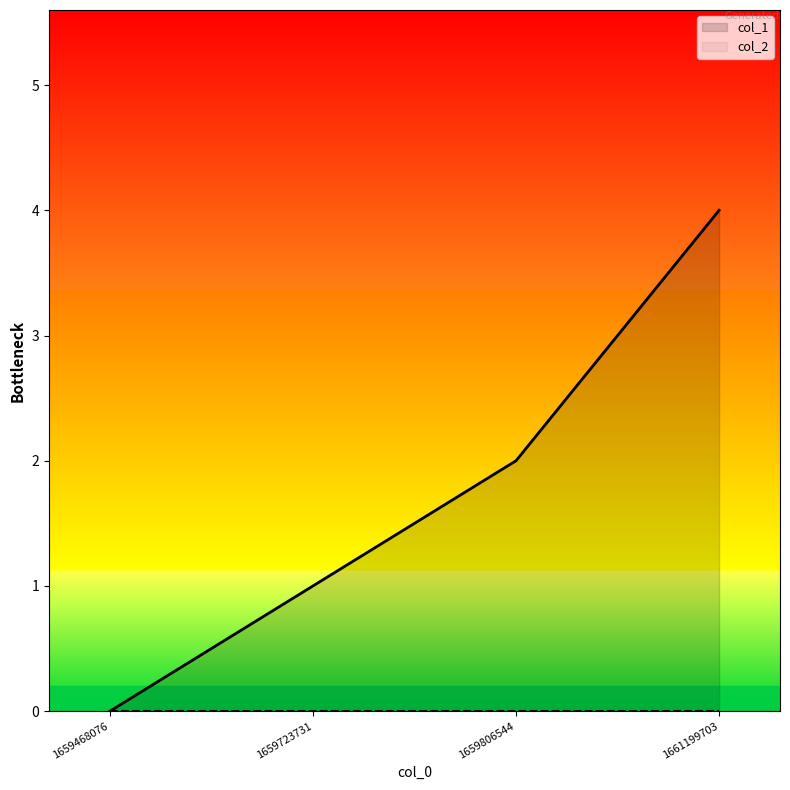

Rank the categories by value from highest to lowest.

1661199703, 1659806544, 1659723731, 1659468076